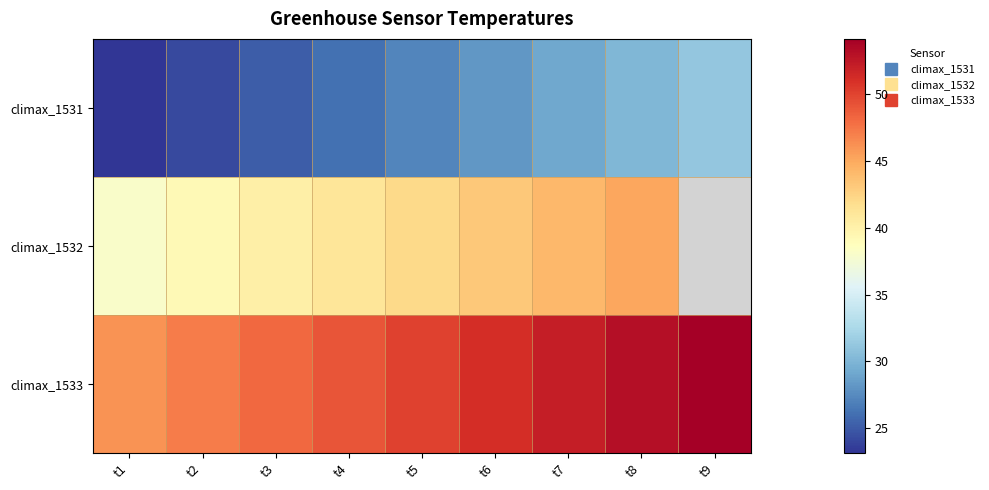

The value of climax_1533 at t6 is 78.6. True or false?

False